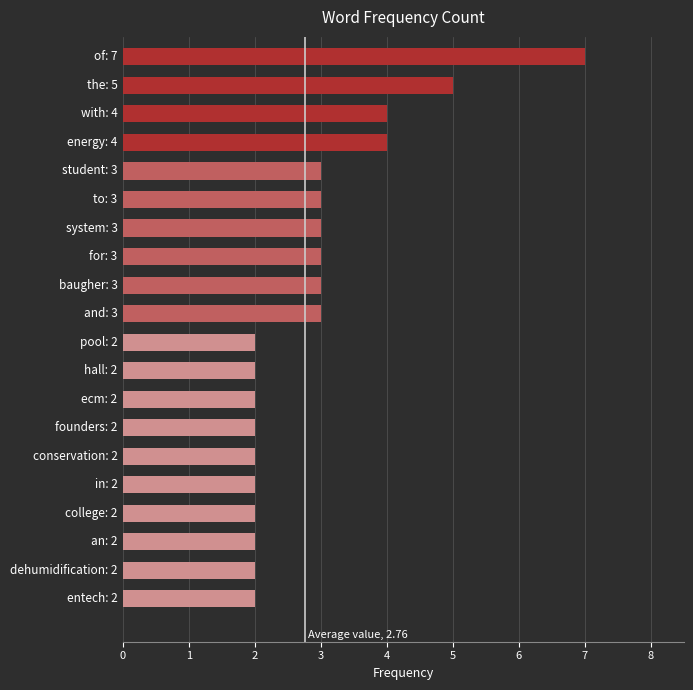

Reading bottom to top, what are all the values shown in this chart?

2	2	2	2	2	2	2	2	2	2	3	3	3	3	3	3	4	4	5	7